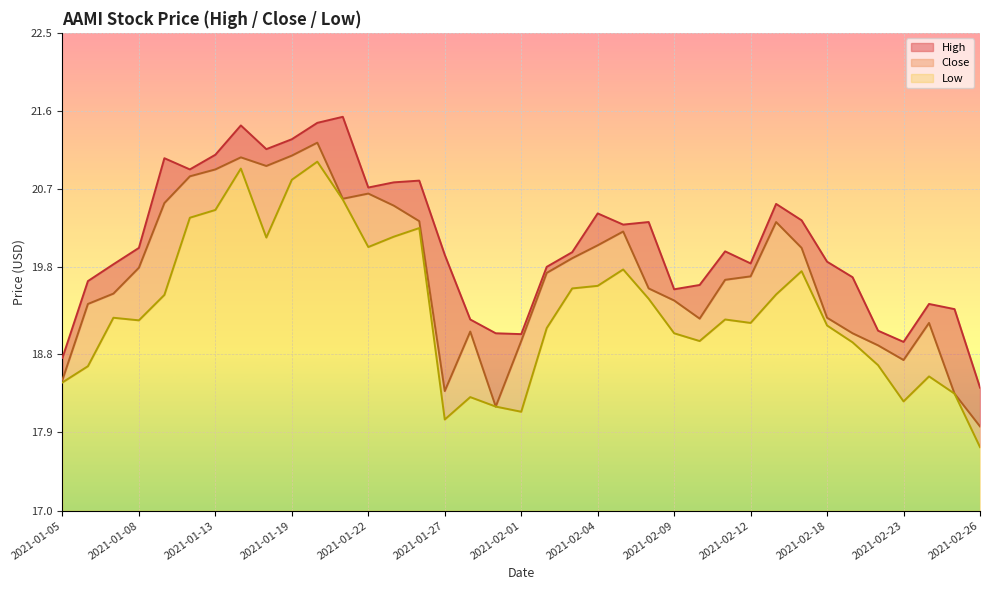

What are all the series names shown in the legend?

High, Close, Low